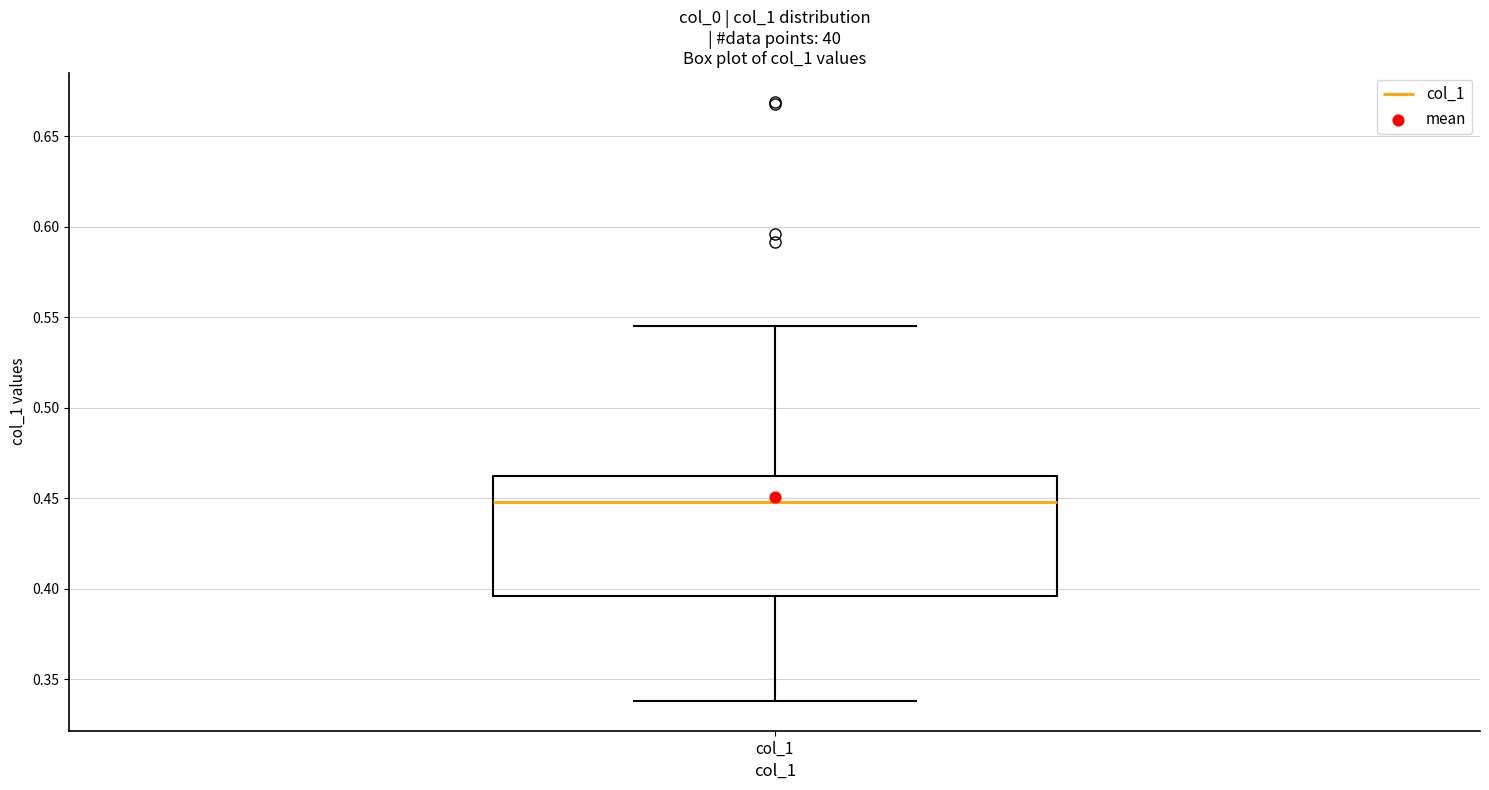

Where does the lower whisker of the box for col_1 end on the y-axis? The values are not printed on the chart, so give them approximately, as read against the axis.

0.340